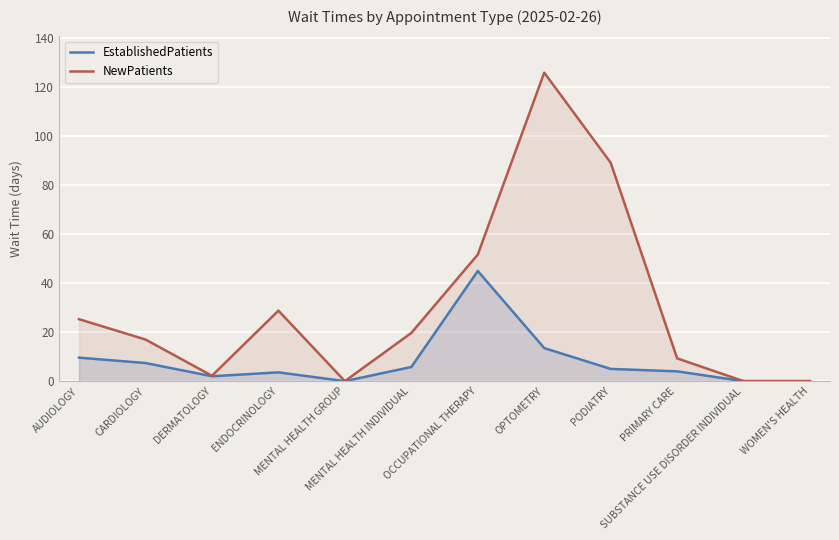

List the series in order of their peak value, highest first.

NewPatients, EstablishedPatients